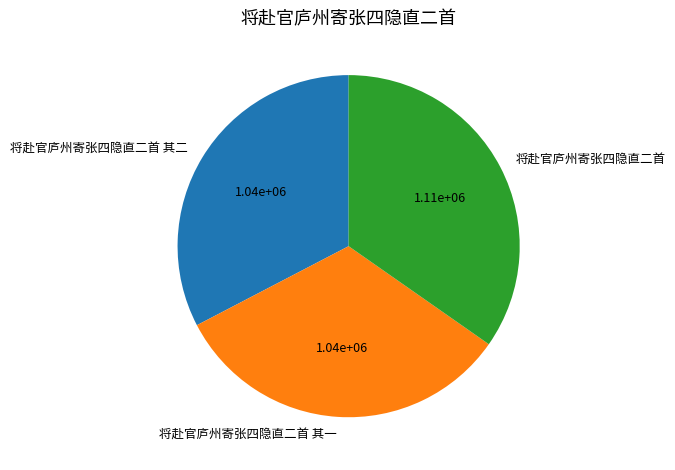

Is it true that 将赴官庐州寄张四隐直二首 其二 is 33% of the pie?

True